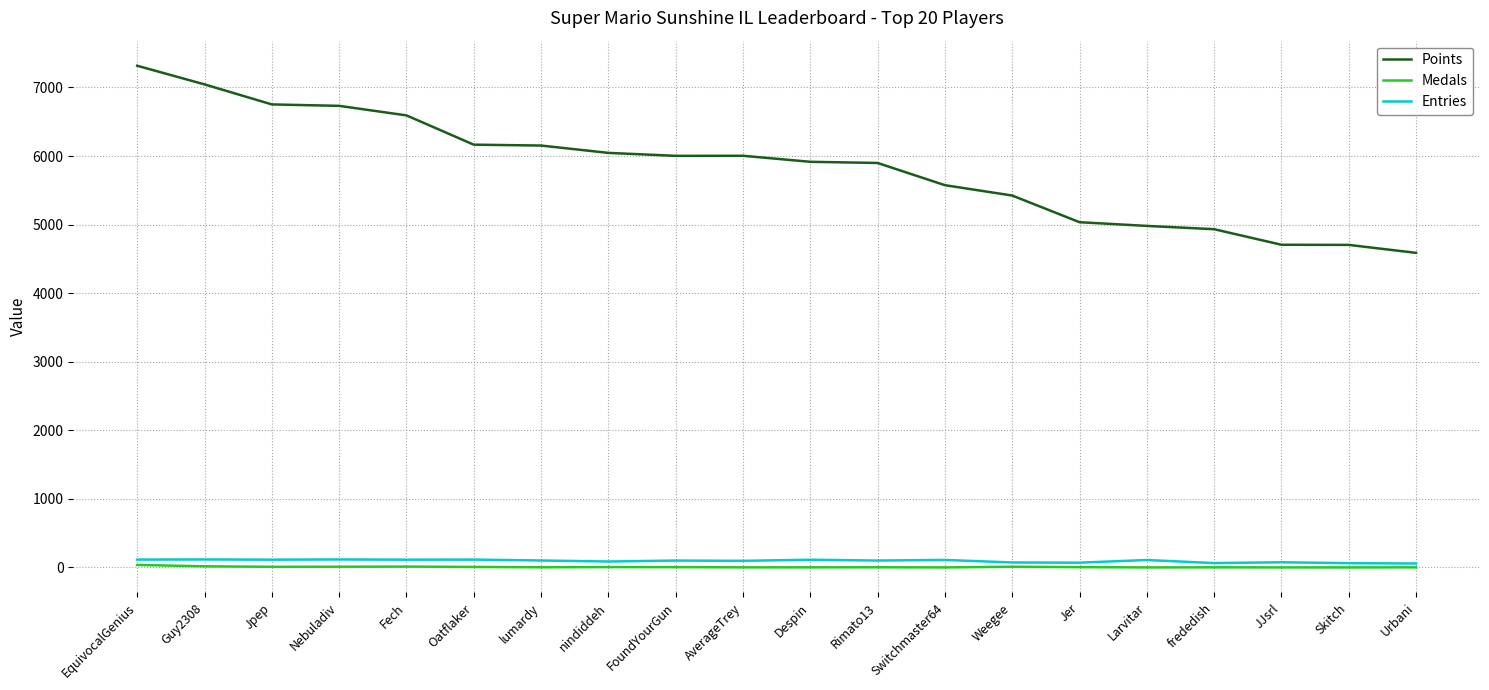

What position from the right is Despin?

10